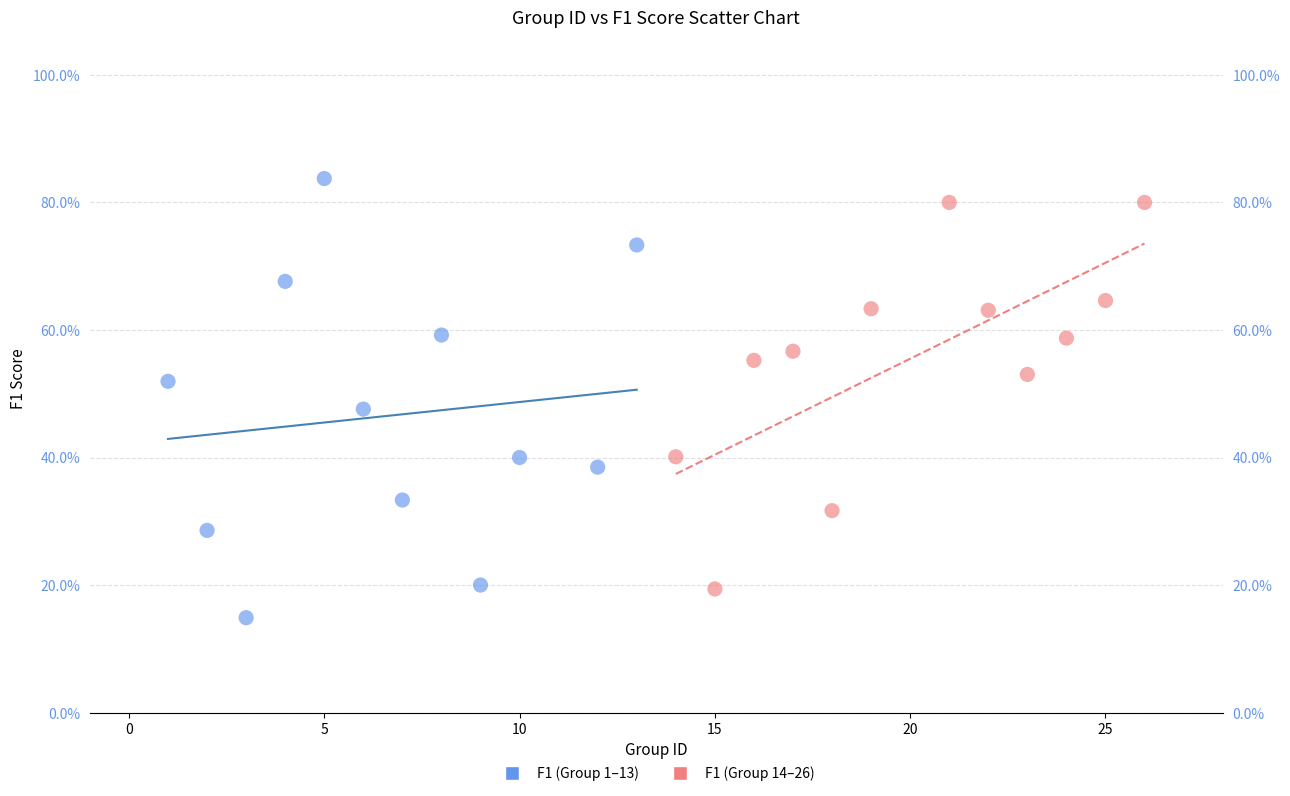

Which series contains the highest Y value?

F1 (Group 1–13)